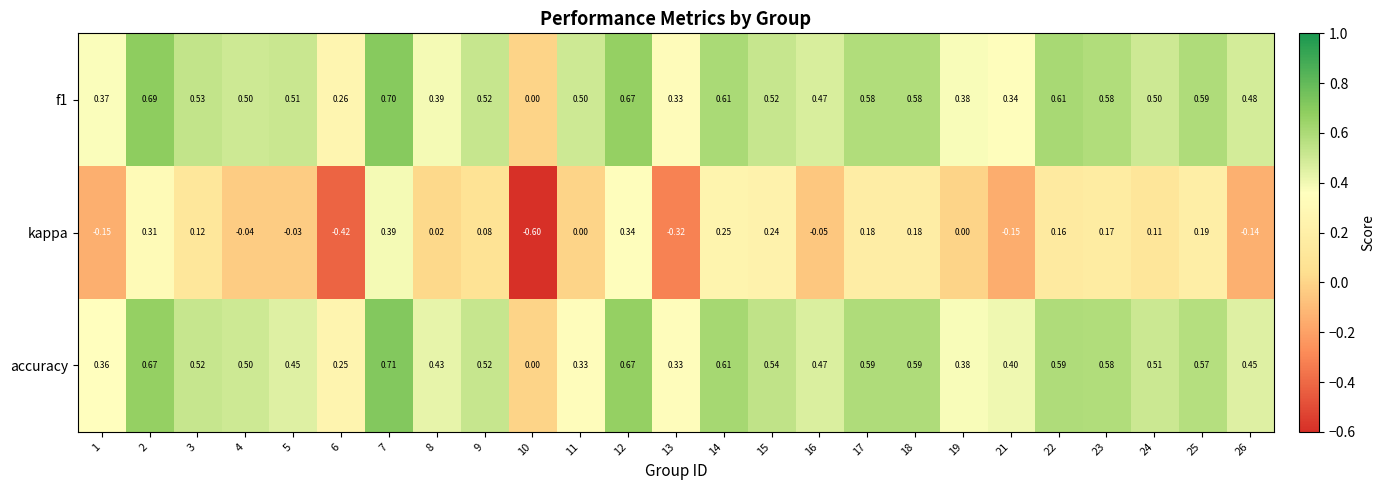

At which category does the chart reach its peak across all series?

7